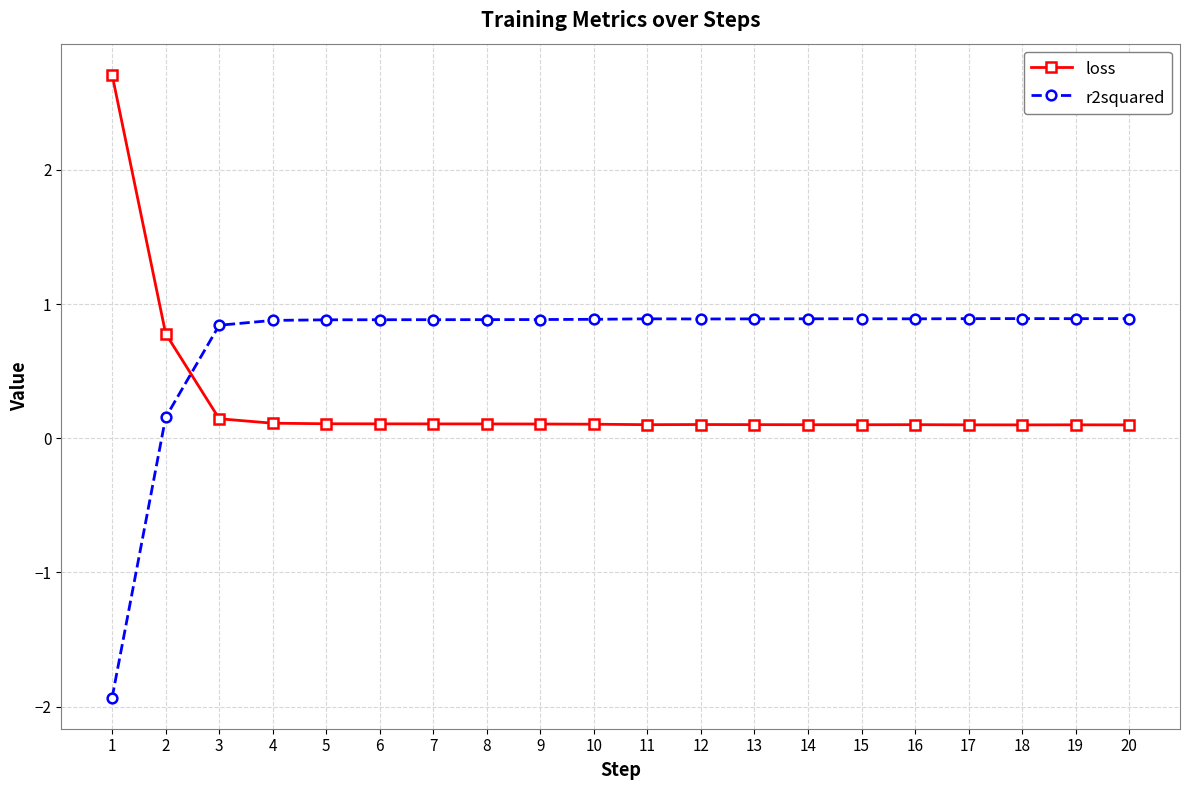

How many intersections are there between loss and r2squared?

1